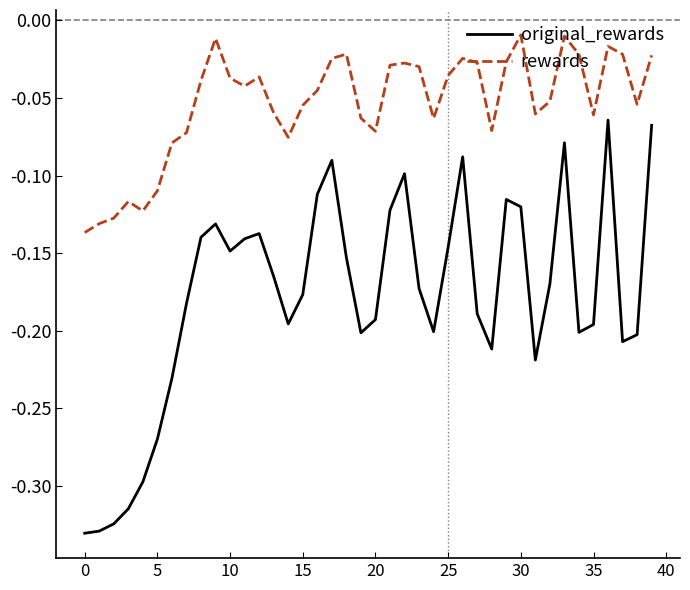

Which series has the widest spread of values?

original_rewards